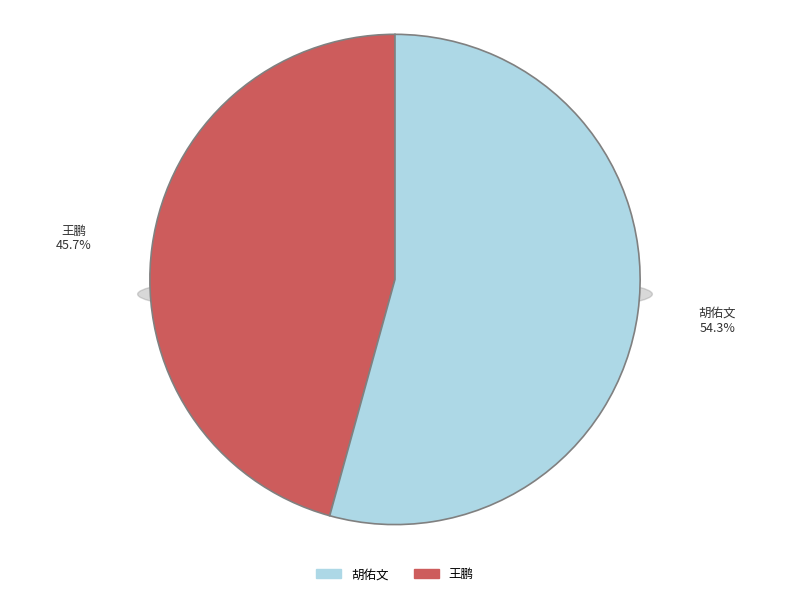

Is 胡佑文 the majority of the pie?

Yes